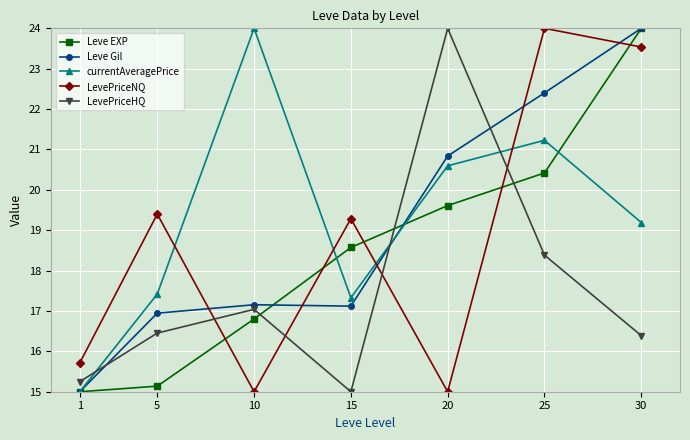

What is the maximum value for LevePriceHQ?

24.0